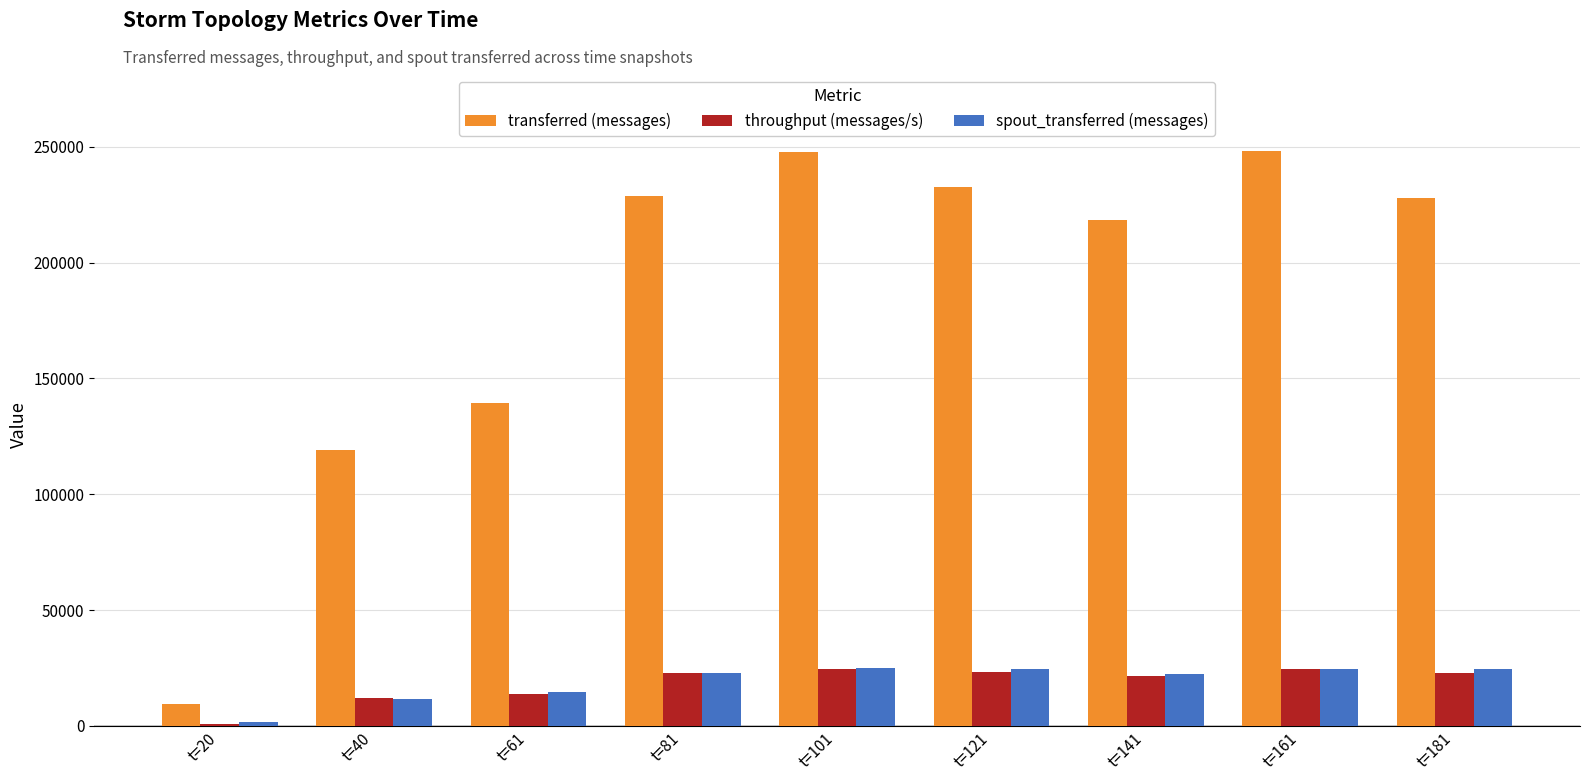

What is the value of the spout_transferred (messages) bar at the 3rd from the left?

14500